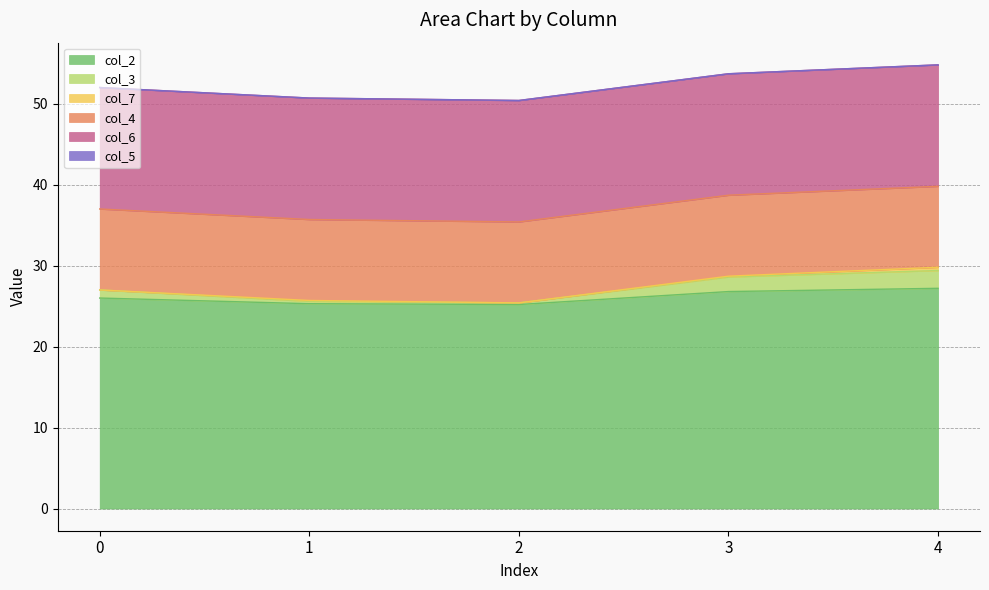

True or false: col_6 and col_7 intersect in this chart.

False